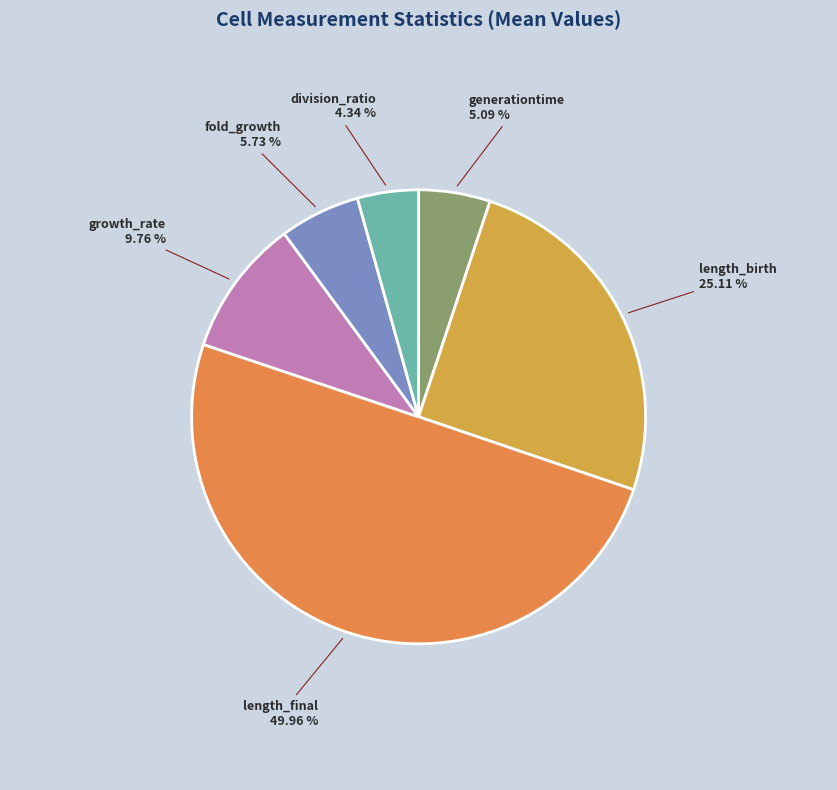

Combined, do division_ratio and generationtime account for over 50%?

No